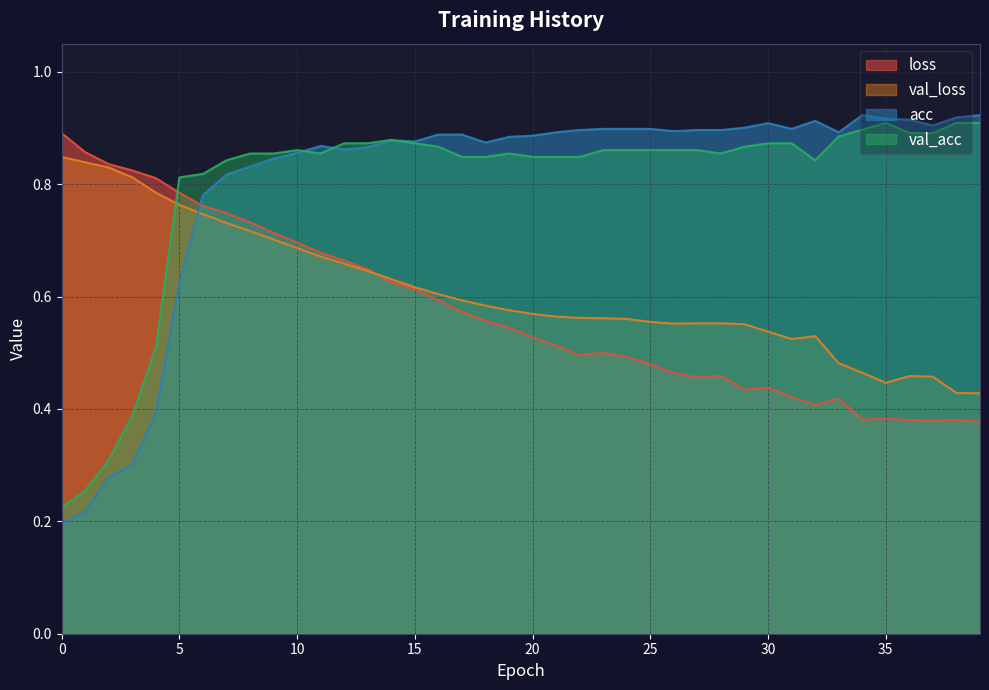

How many series are shown in this chart?

4